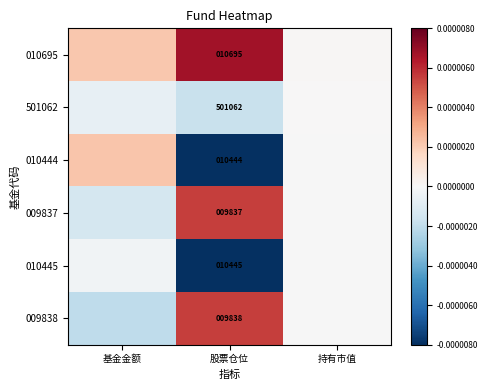

The 501062 series shows 501062.0 at 股票仓位. True or false?

True